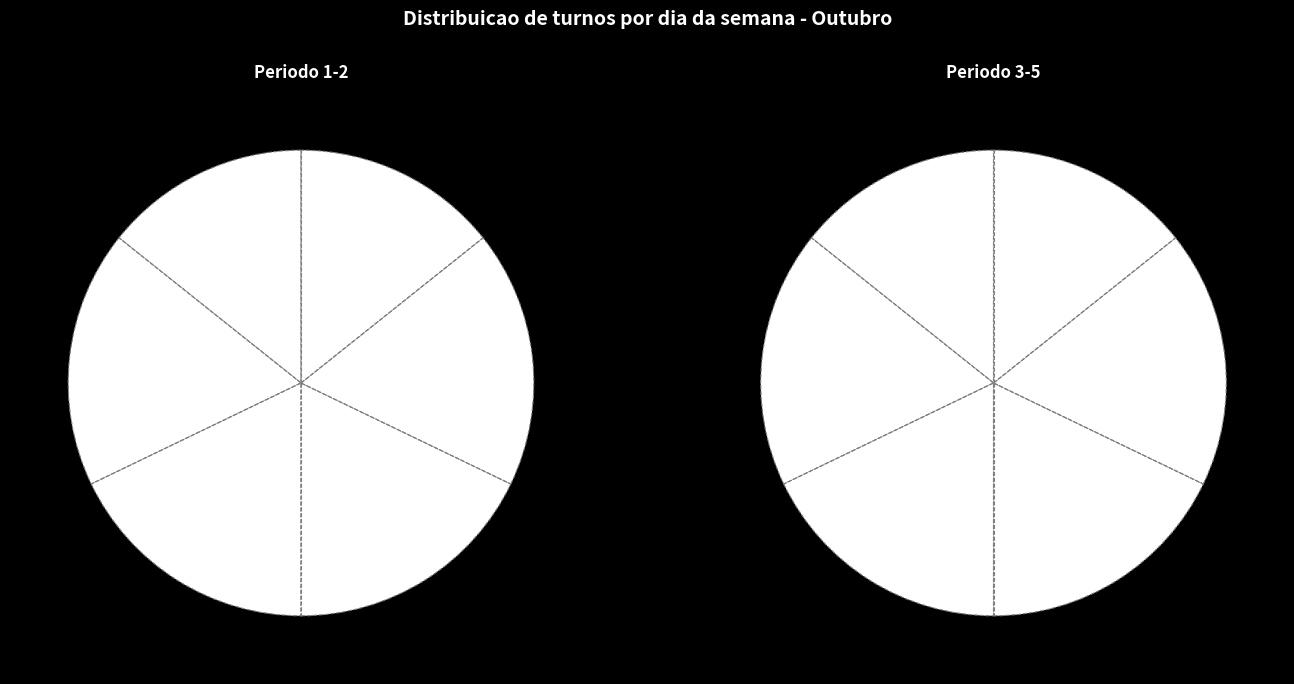

What is the total percentage of Sabado and Terca-feira?

32.1%